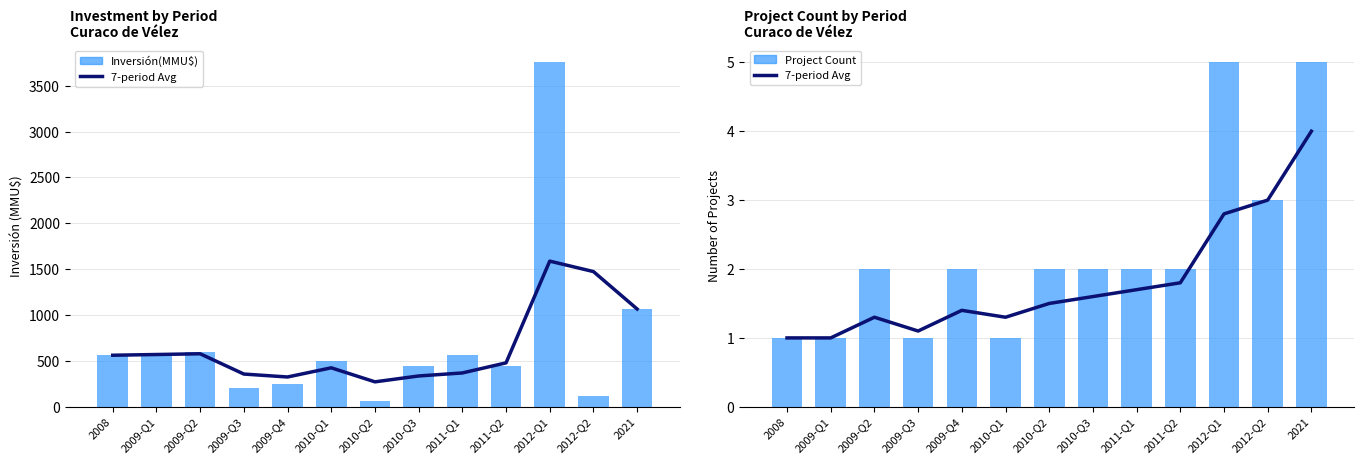

How many values in the Project Count series exceed 2?

3